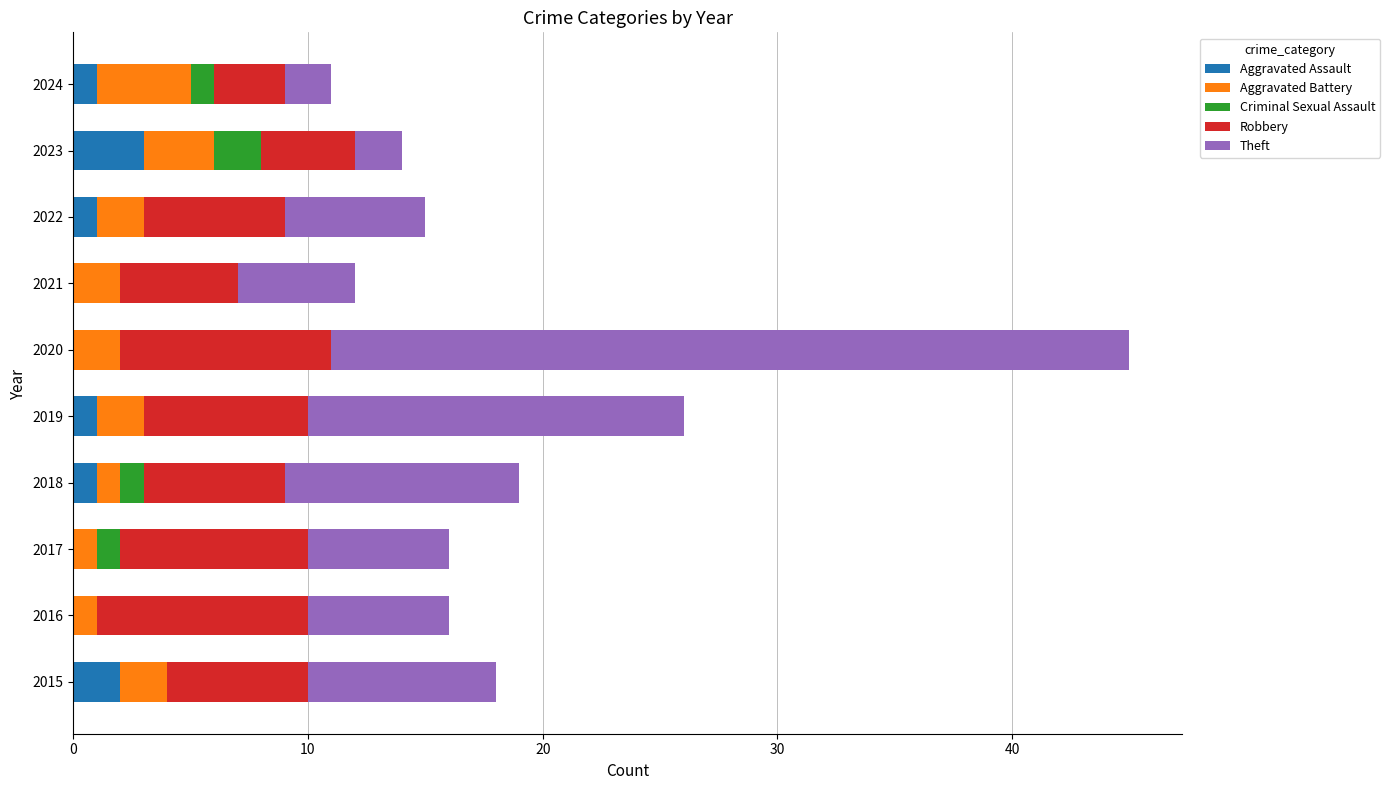

Which category has the highest value in the Aggravated Assault series?

2023